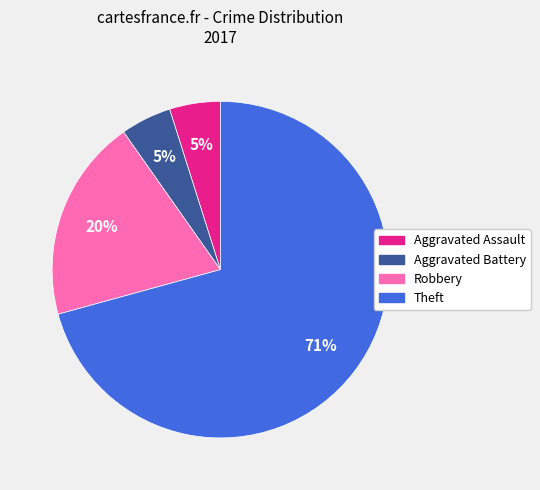

Which slice is the largest?

Theft